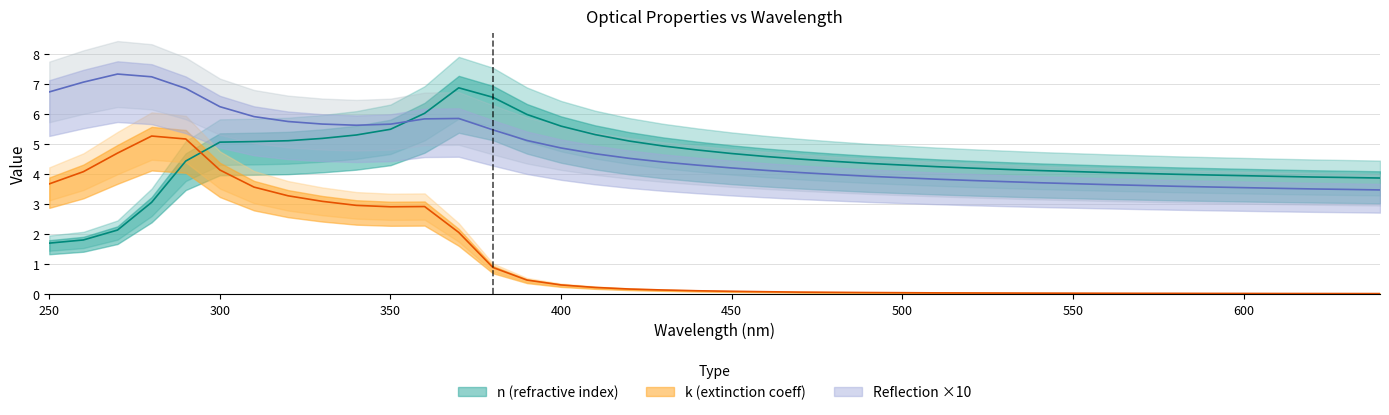

At which category does Reflection reach its first local valley?

340